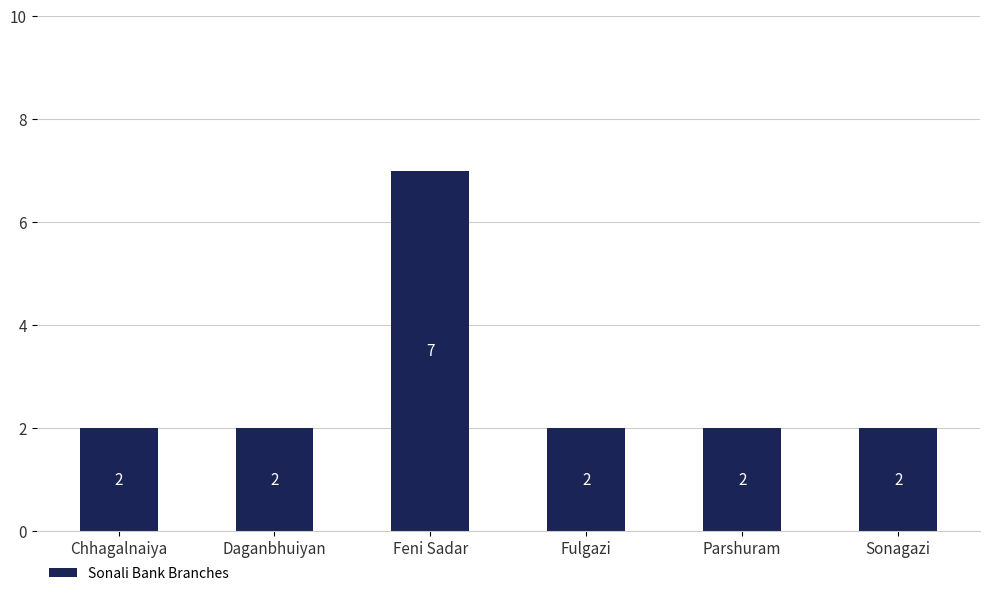

How many bars are there in total?

6